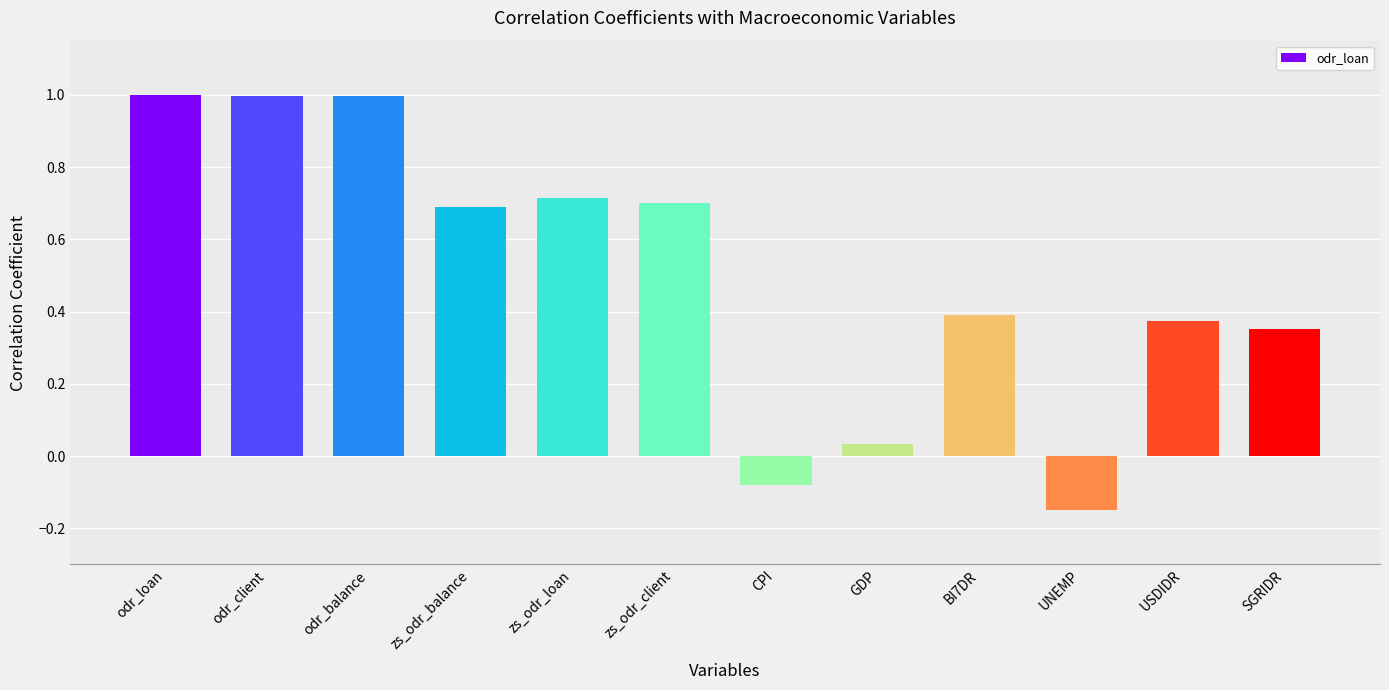

At which label is the value closest to 0?

GDP